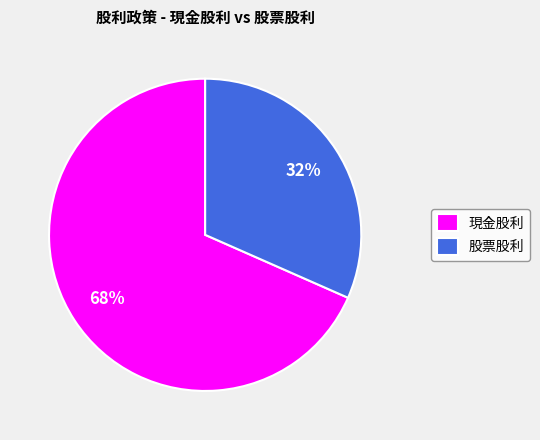

Which category has the smallest portion of the pie?

股票股利